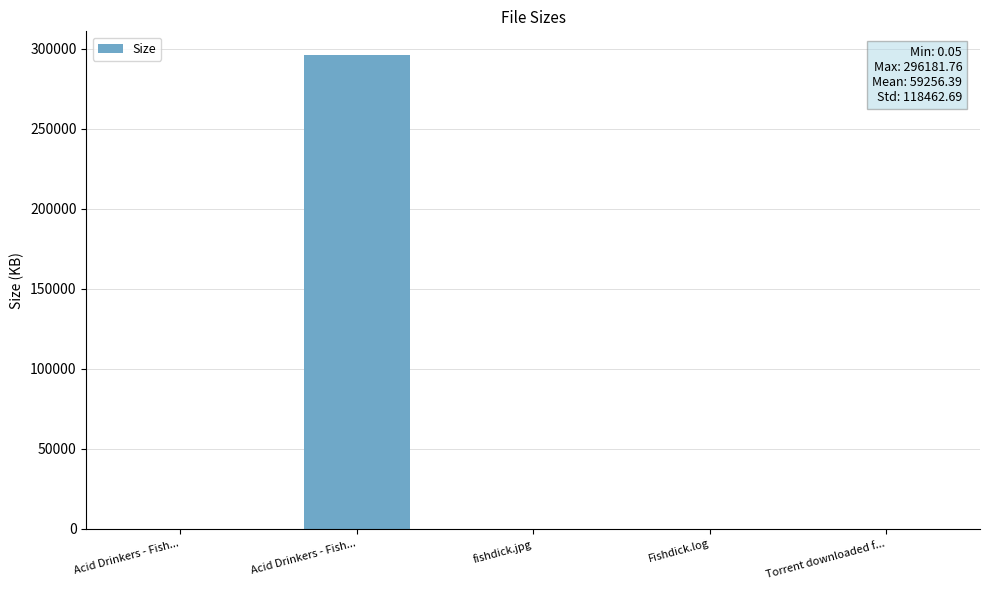

Are the bars horizontal?

No